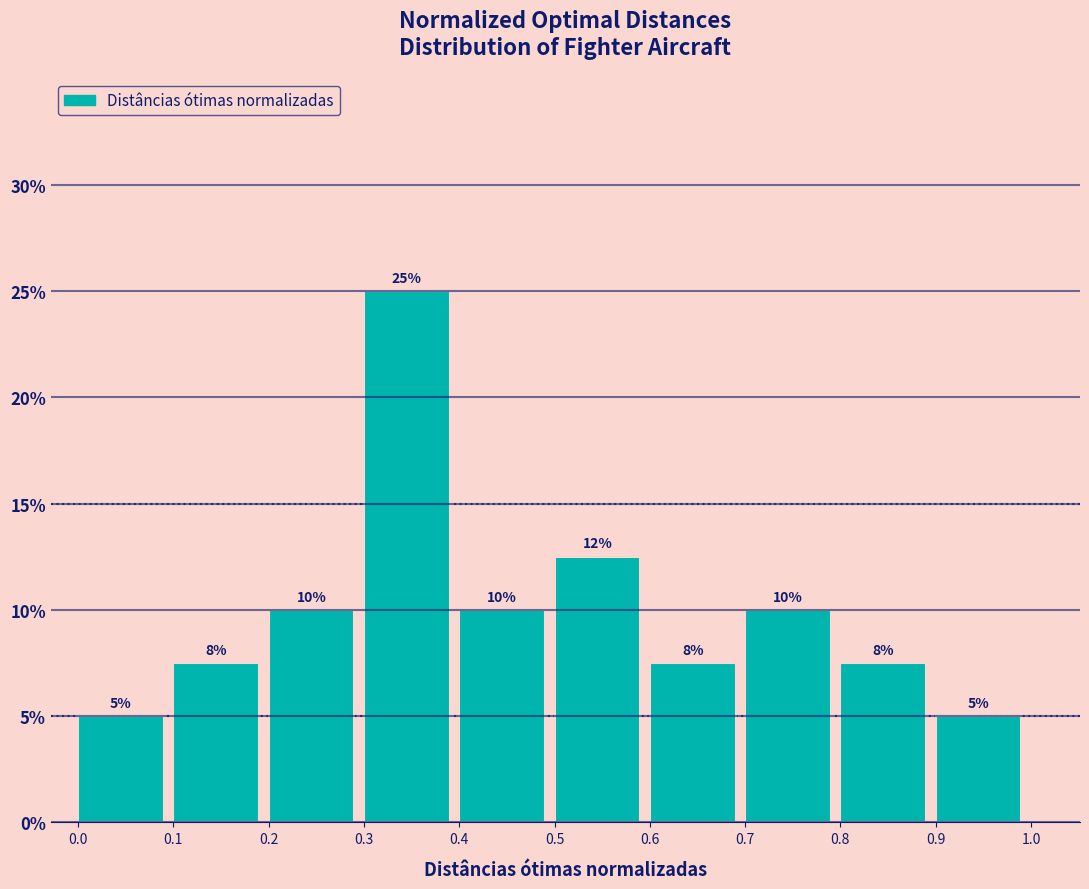

Is it true that the value at 0.8 is 7.5?

True